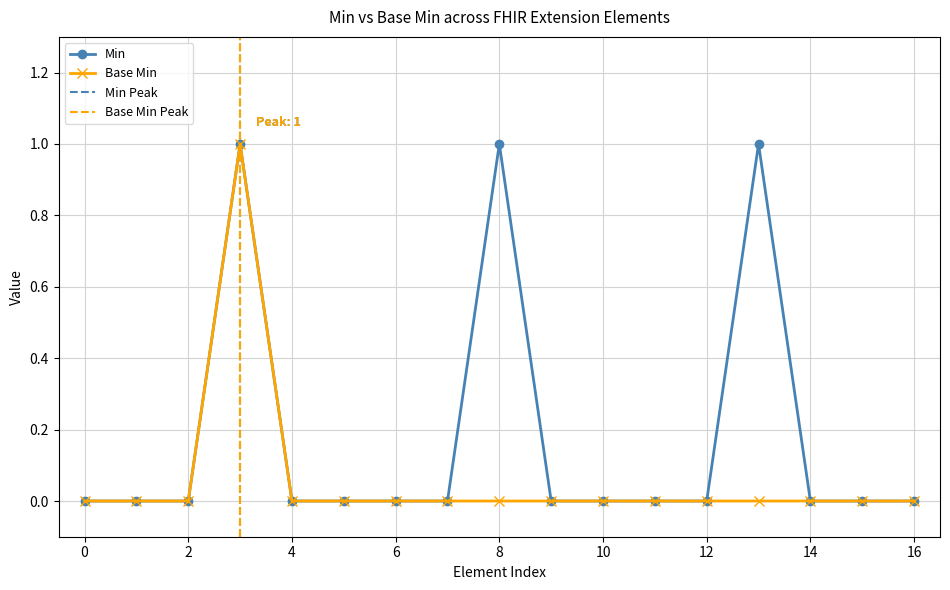

Is it true that Base Min equals 0 at 0?

True